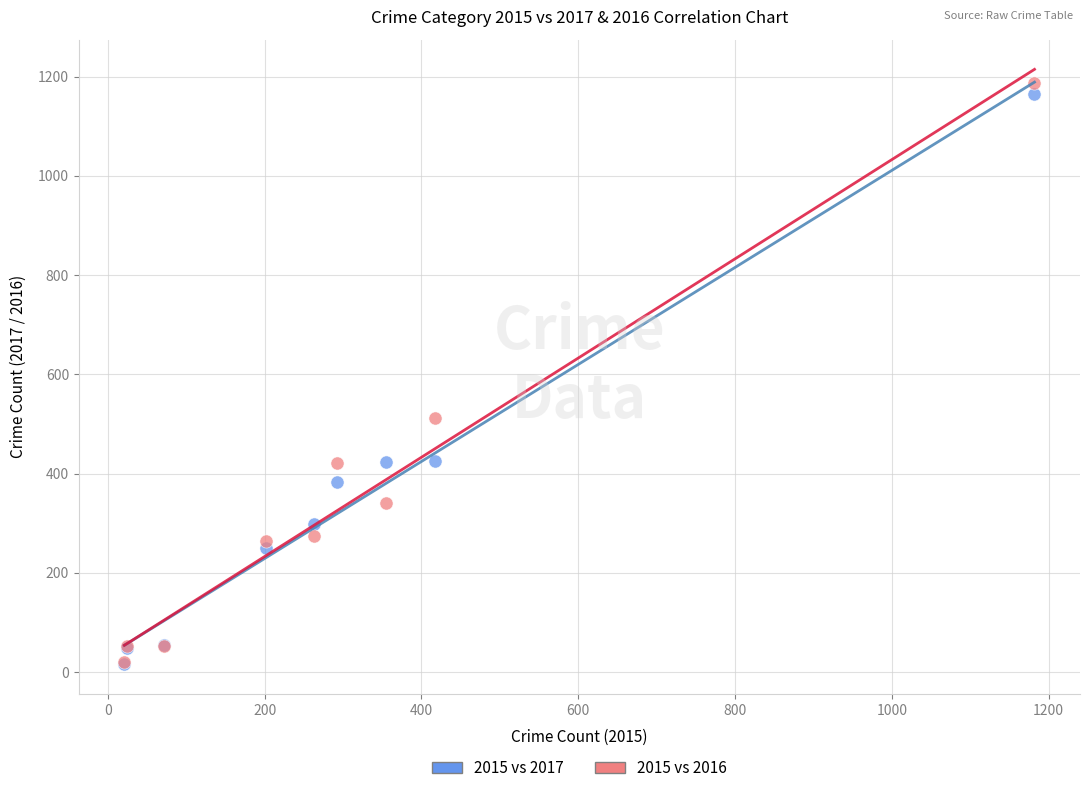

What are all the series names shown in the legend?

2015 vs 2017, 2015 vs 2016